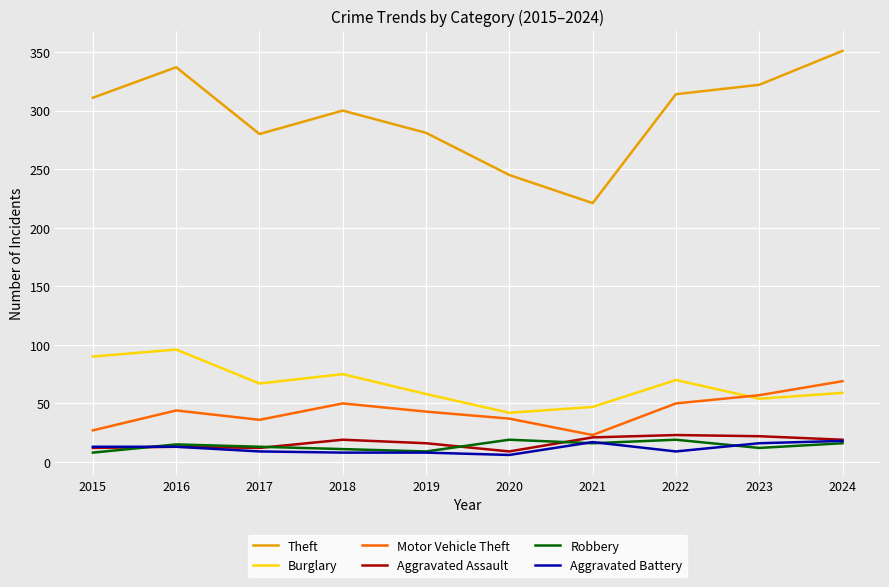

Is it true that Aggravated Assault equals 13 at 2016?

True